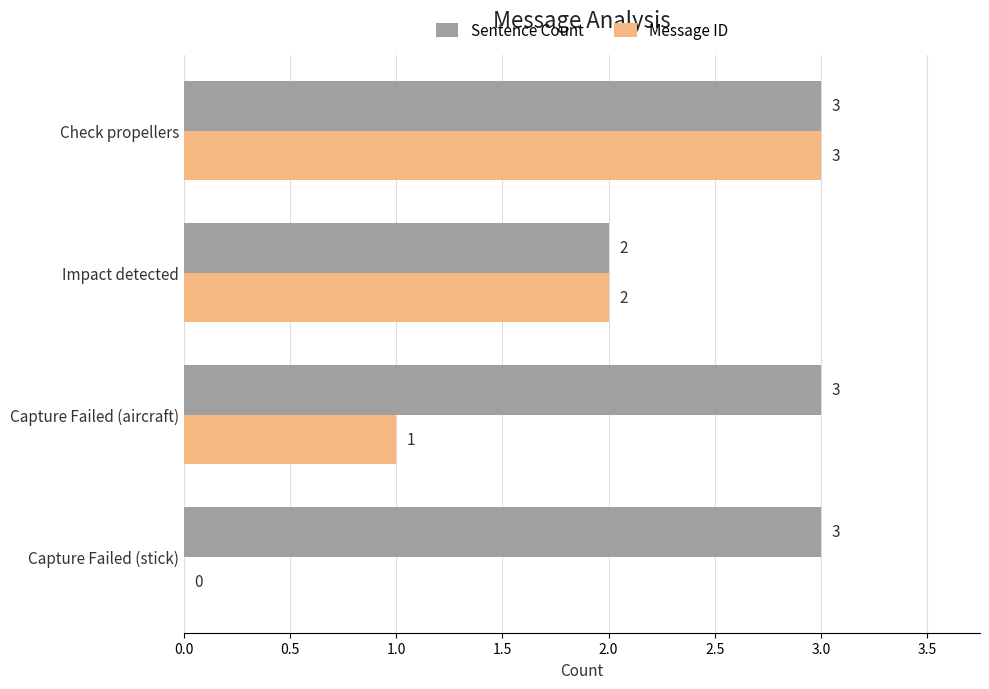

At which label does Message ID reach its peak?

Check propellers